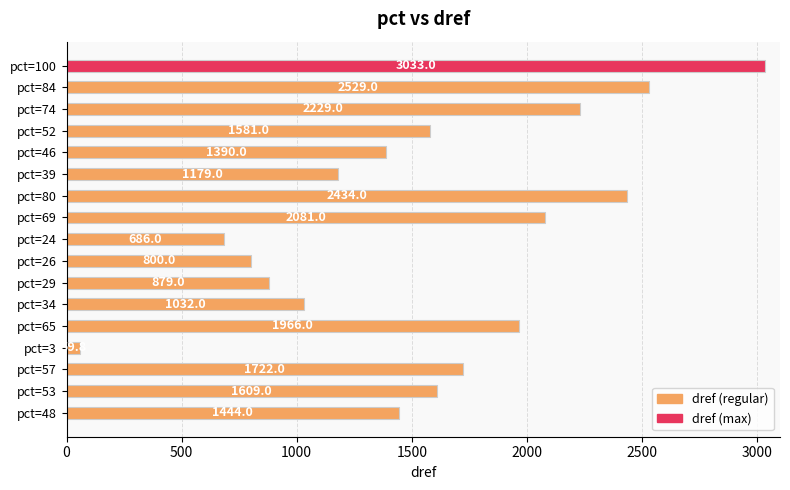

Count the number of categories in the chart.

17